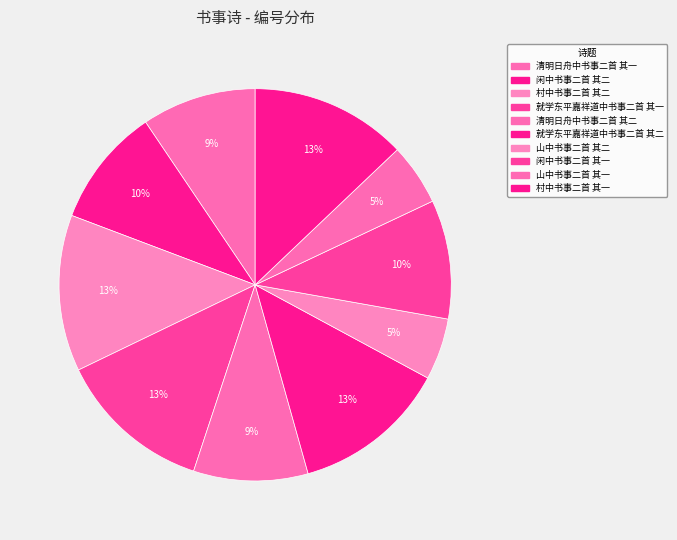

How many segments does this pie chart have?

10